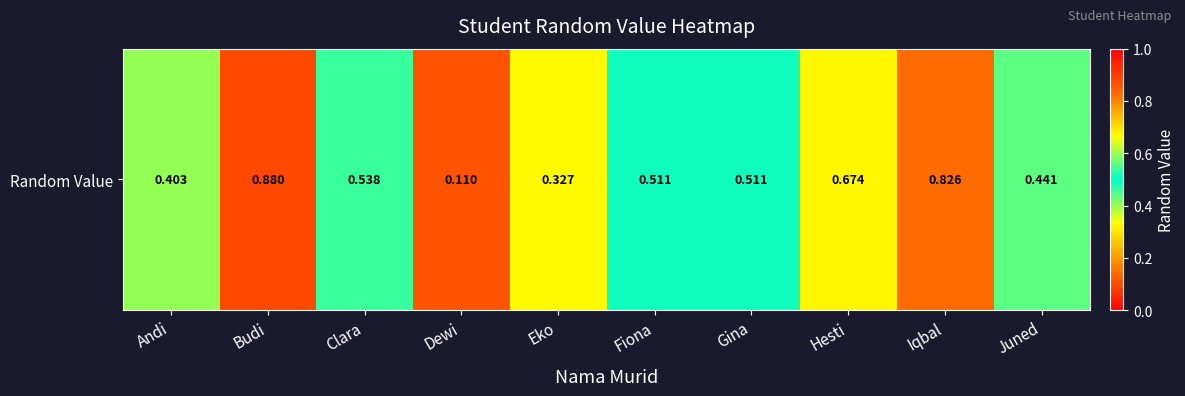

The value at Budi is 1.2. True or false?

False